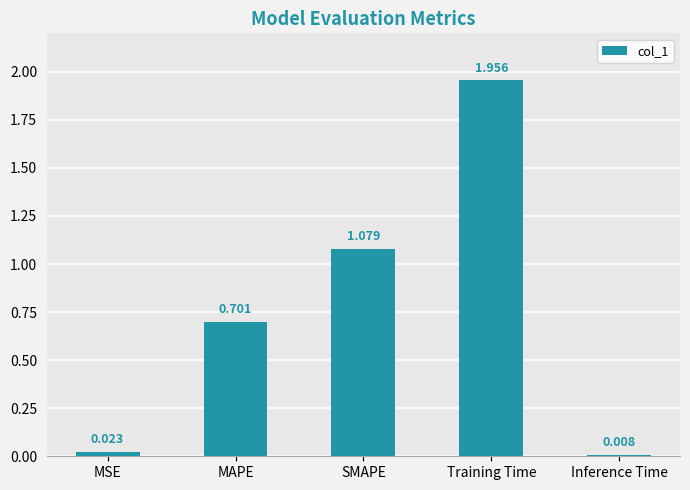

Count the number of data series in this chart.

1